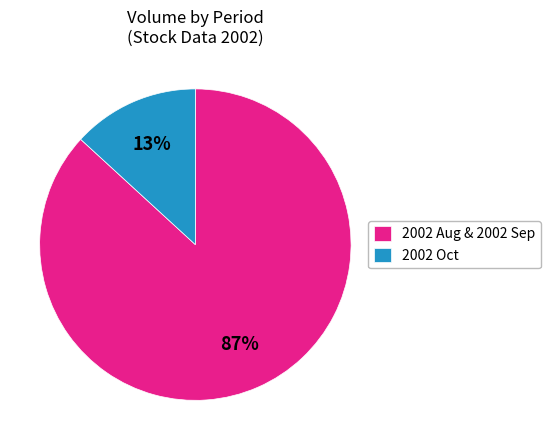

Combined, do 2002 Aug & 2002 Sep and 2002 Oct account for over 50%?

Yes